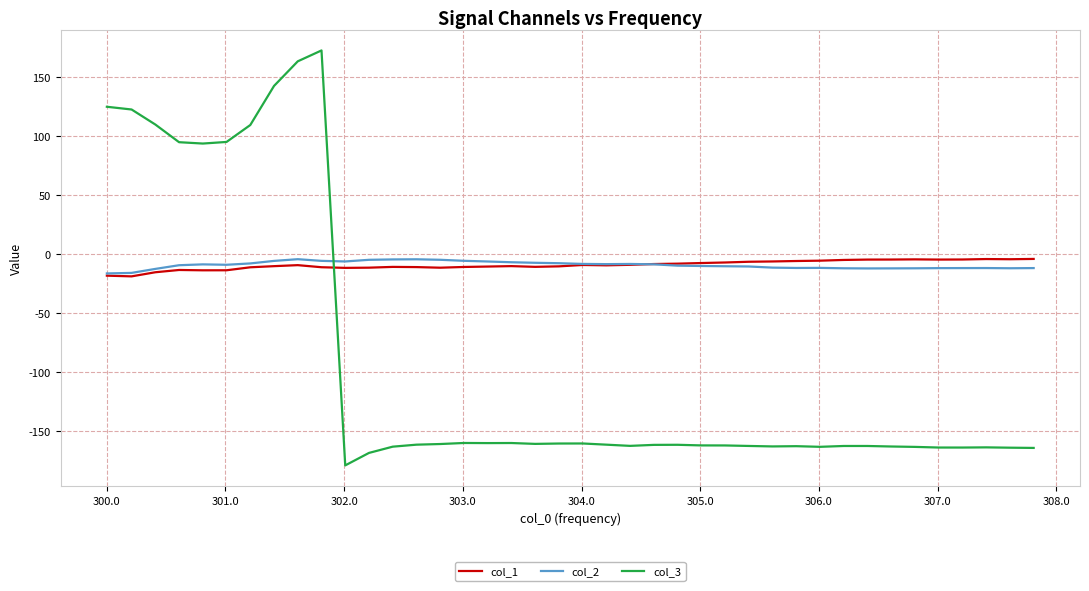

At how many categories does at least one series exceed 62?

10